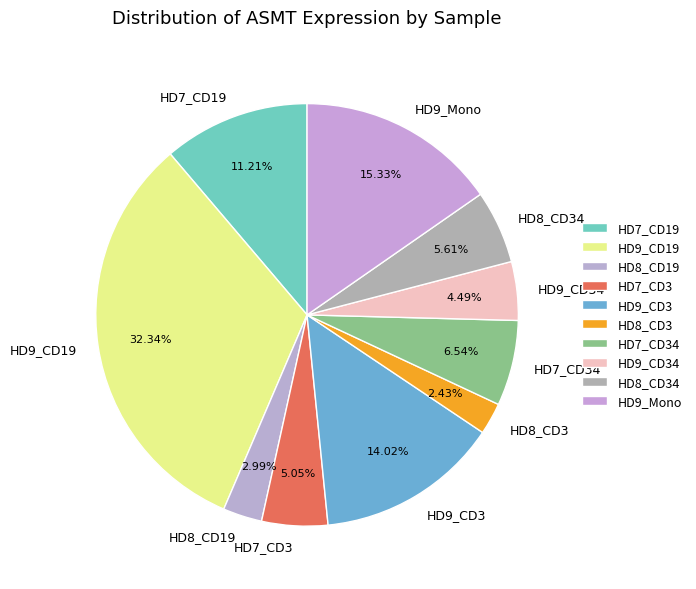

To the nearest percent, what portion does HD9_CD3 represent?

14%